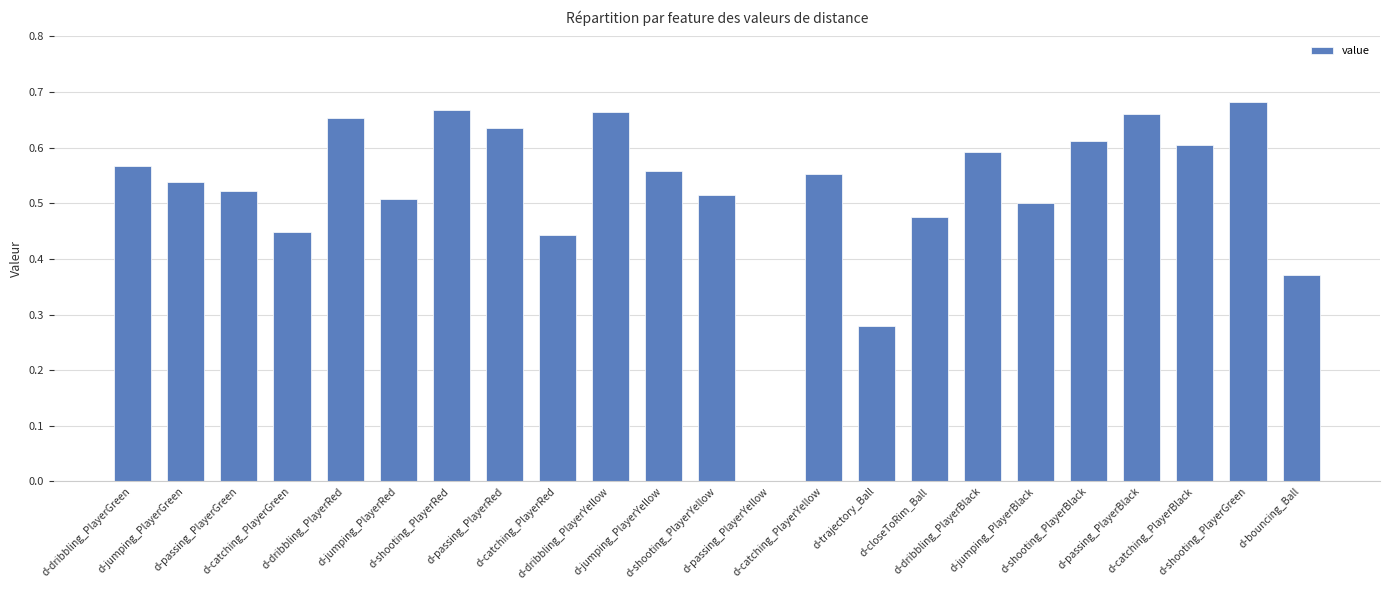

How many data points does each series have?

23